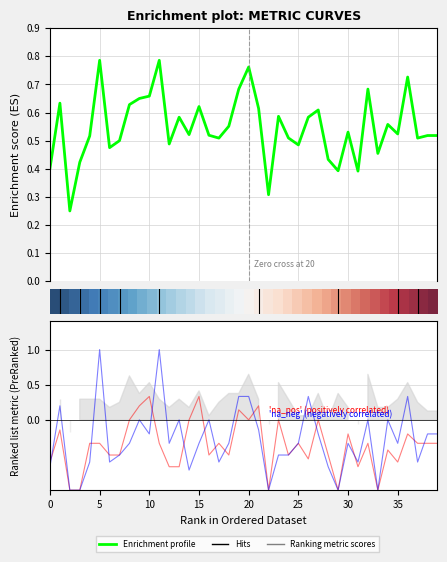

What is the sum of all auc values?

21.9